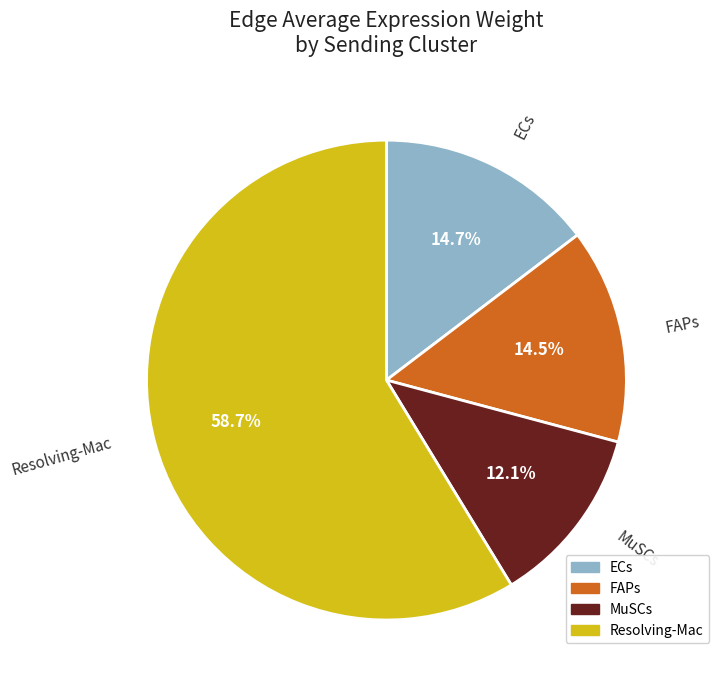

How many slices are in this pie chart?

4